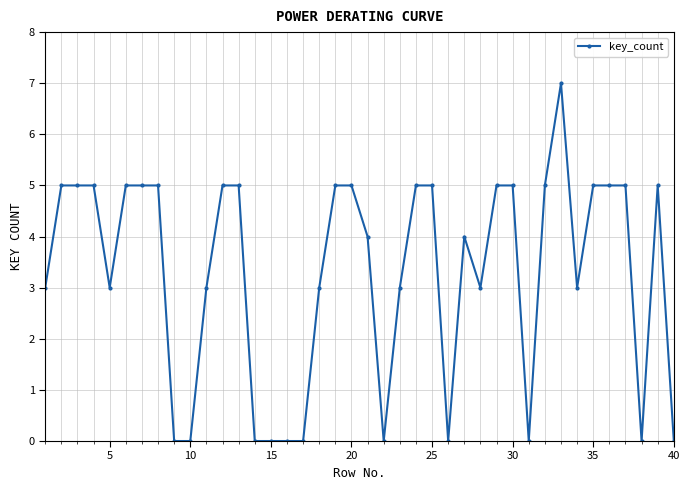

What is the difference between the maximum and second lowest values?

7